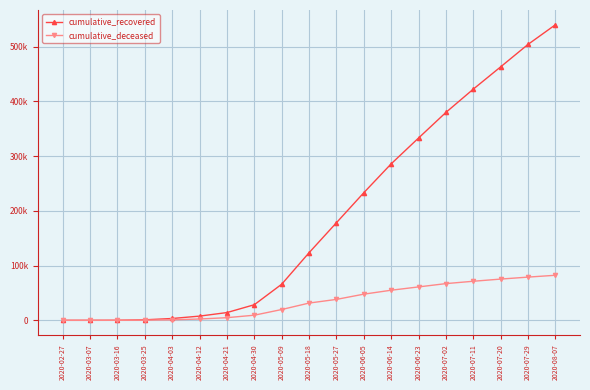

Rank the categories by cumulative_recovered value from lowest to highest.

2020-02-27, 2020-03-07, 2020-03-16, 2020-03-25, 2020-04-03, 2020-04-12, 2020-04-21, 2020-04-30, 2020-05-09, 2020-05-18, 2020-05-27, 2020-06-05, 2020-06-14, 2020-06-23, 2020-07-02, 2020-07-11, 2020-07-20, 2020-07-29, 2020-08-07